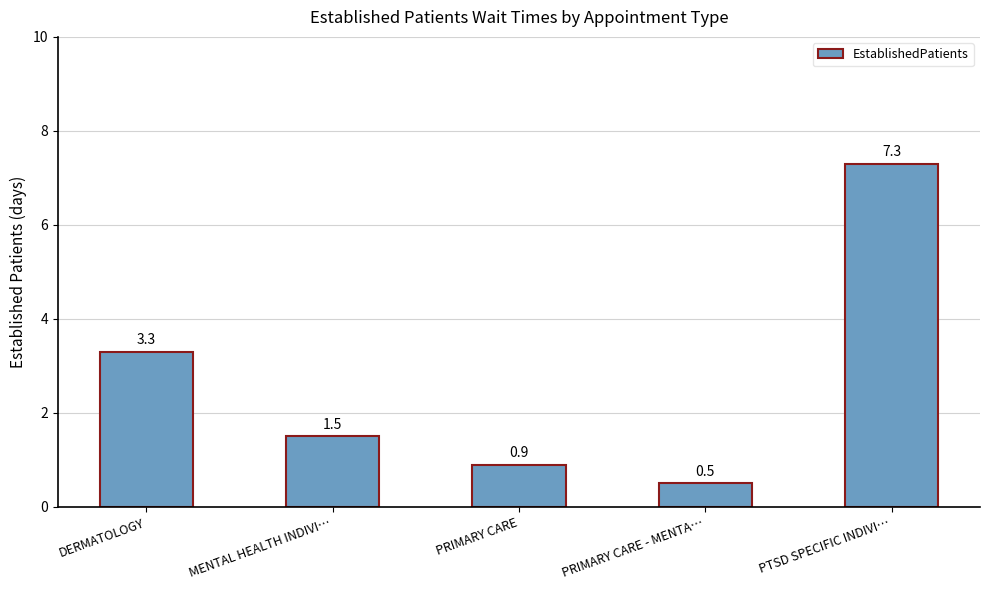

How many data points are less than 1?

2